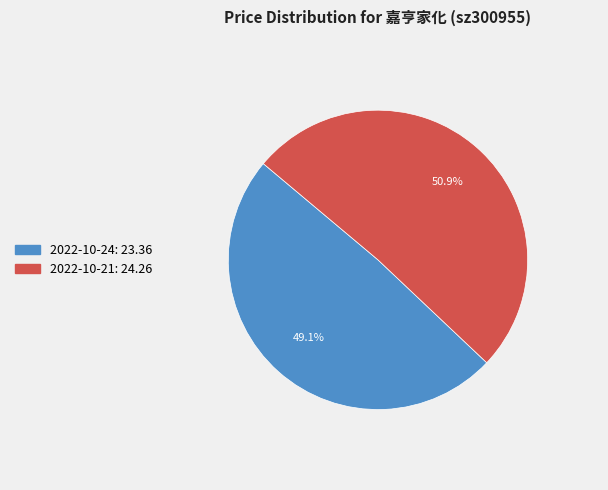

Which category has the smallest portion of the pie?

2022-10-24